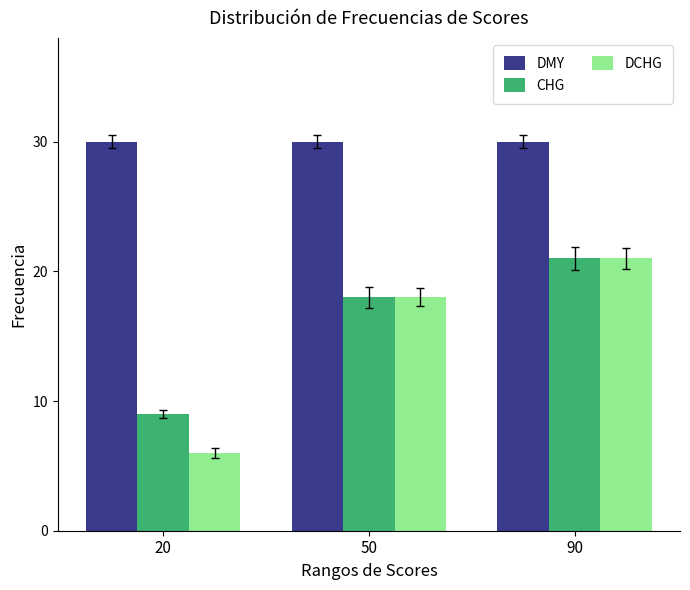

At how many categories does at least one series exceed 9?

3